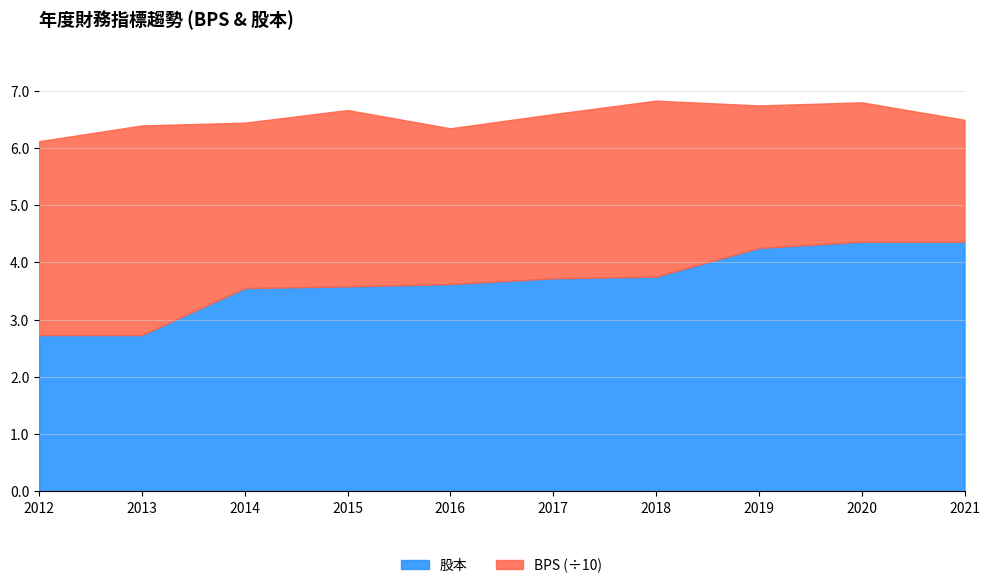

What is the lowest value of the 股本 series?

2.7